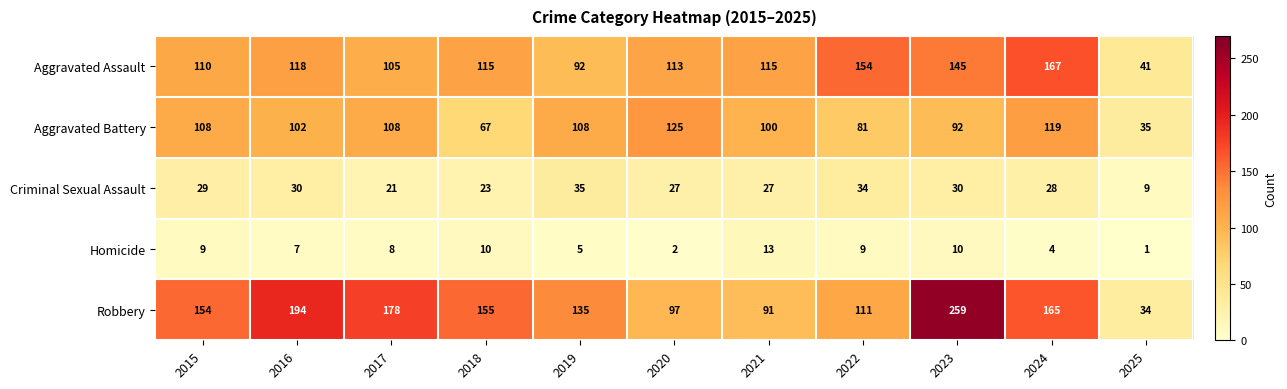

What is the difference between the second highest and minimum values in the Aggravated Assault series?

113